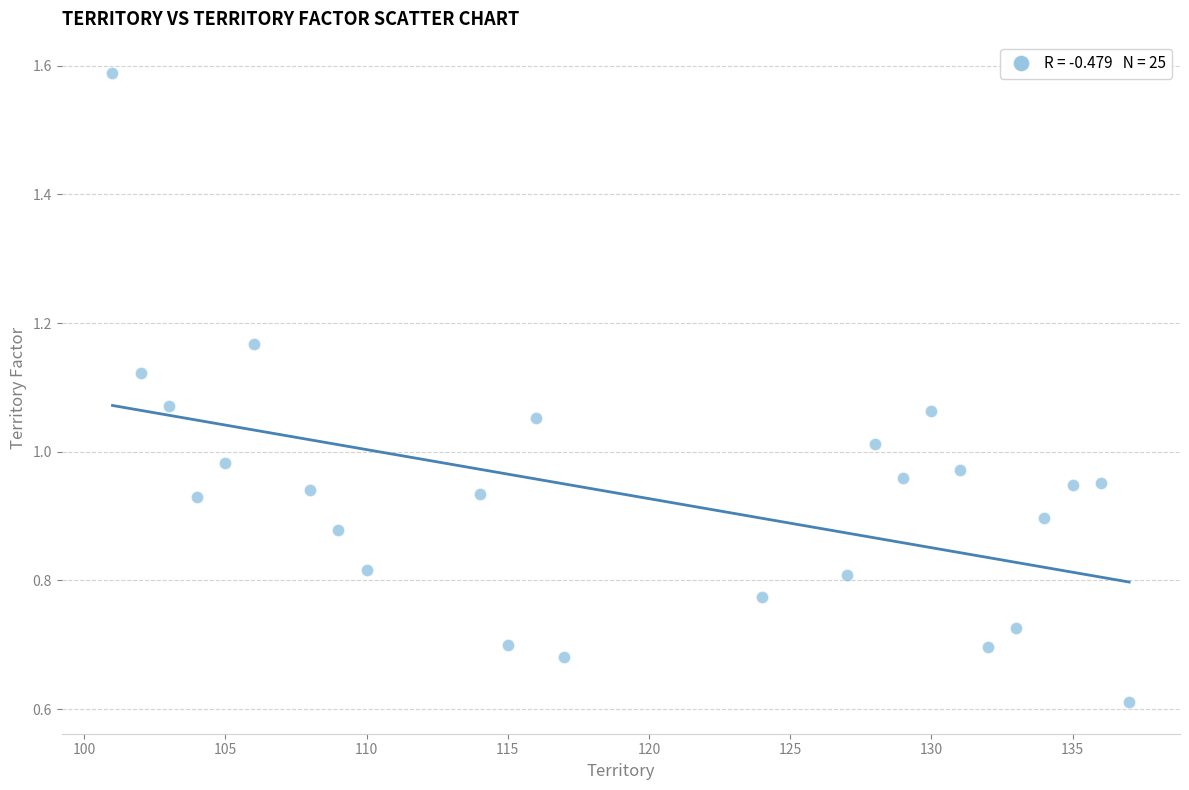

What is the range of X values (max minus min)?

36.0